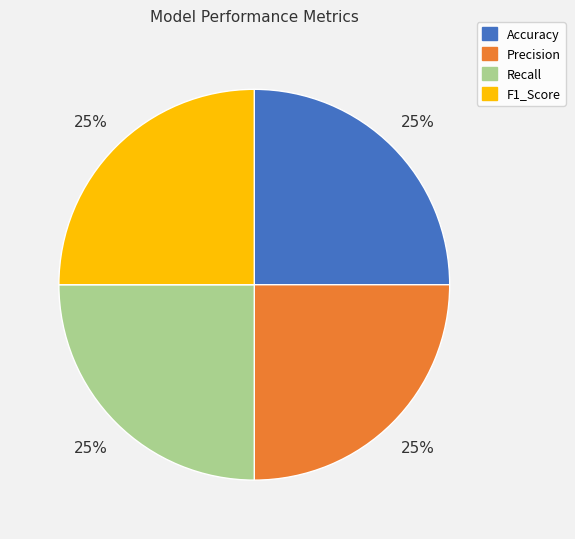

To the nearest percent, what percentage of the pie is Accuracy?

25%